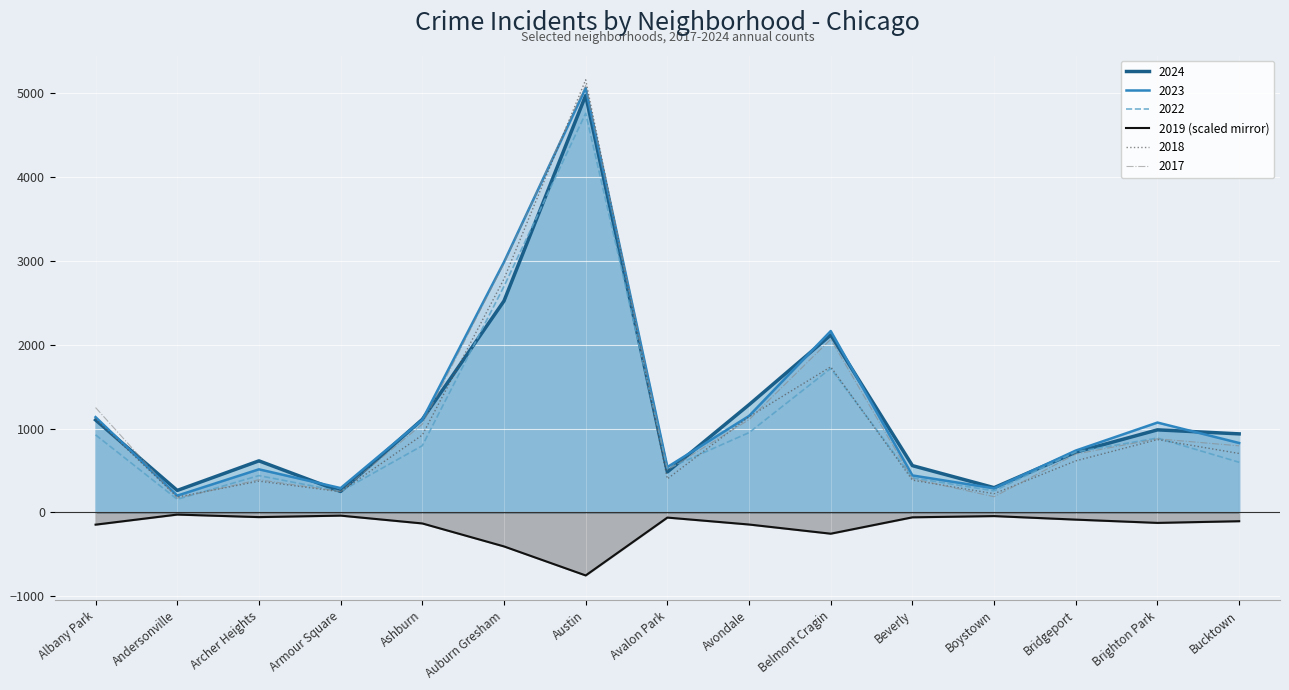

True or false: 2018 has a value of 194.1 at Avalon Park.

False